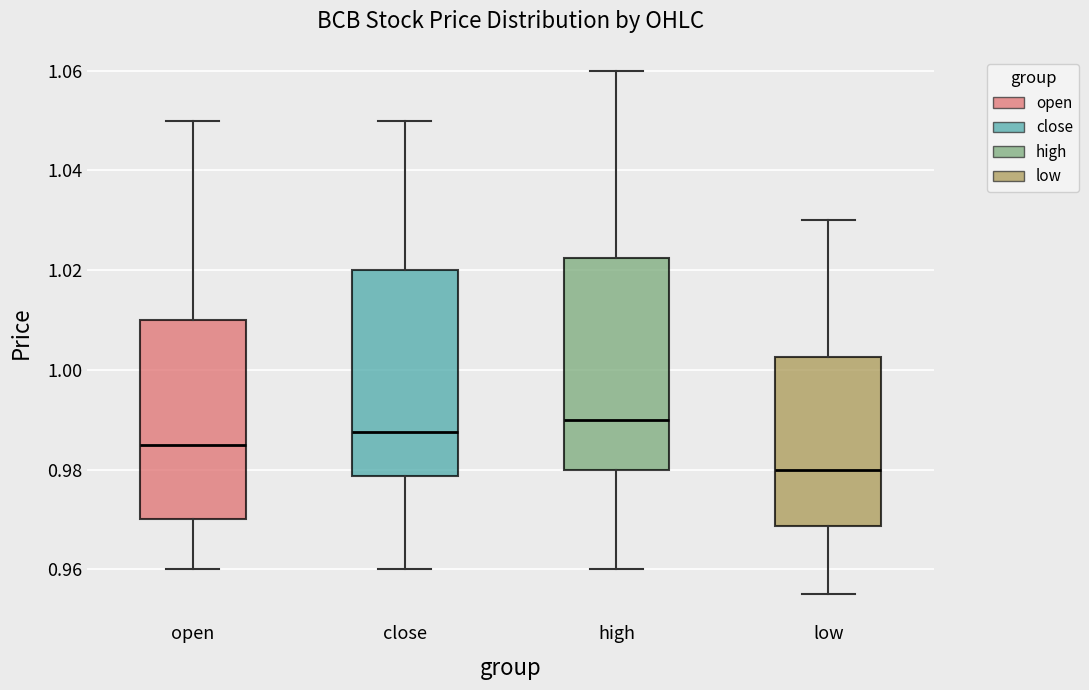

Where does the median line of the box for high sit on the y-axis? The values are not printed on the chart, so give them approximately, as read against the axis.

0.990